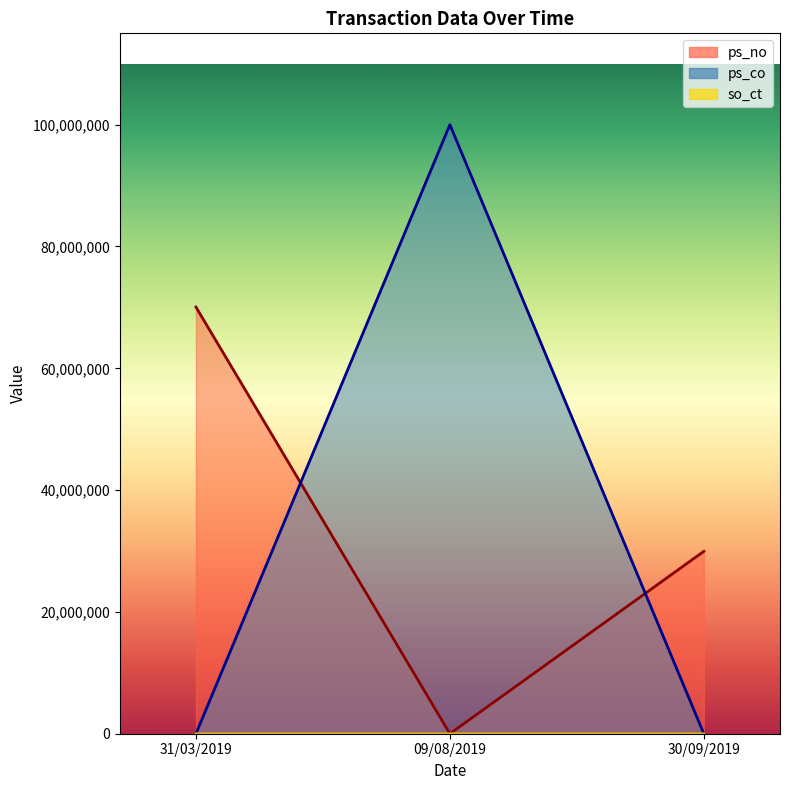

Rank the categories by ps_no value from lowest to highest.

09/08/2019, 30/09/2019, 31/03/2019